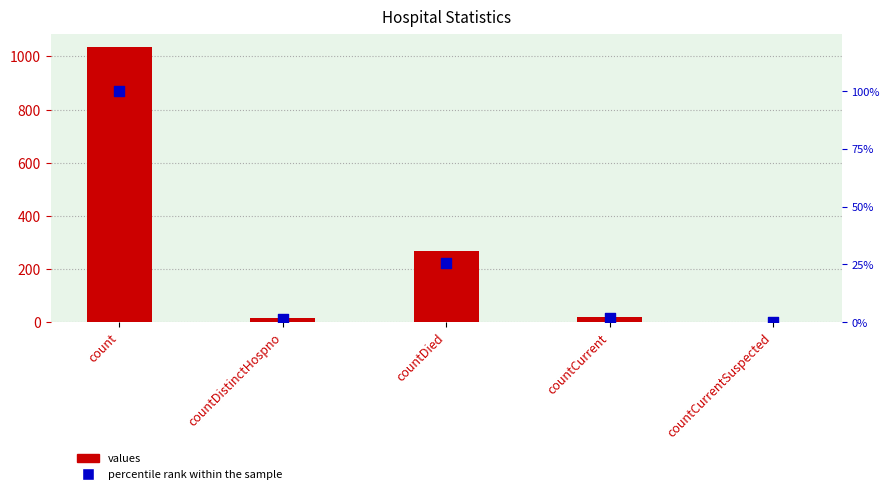

At which category is the sum across all series the highest?

count